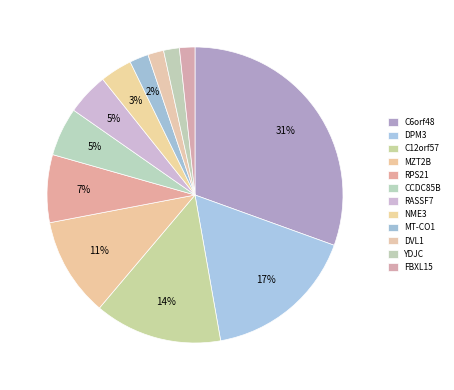

To the nearest percent, what portion does C6orf48 represent?

31%